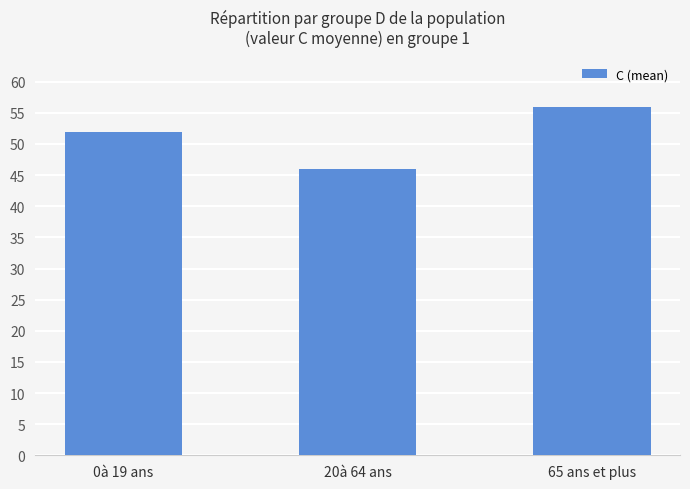

Are the bars grouped side by side (vs. stacked)?

No